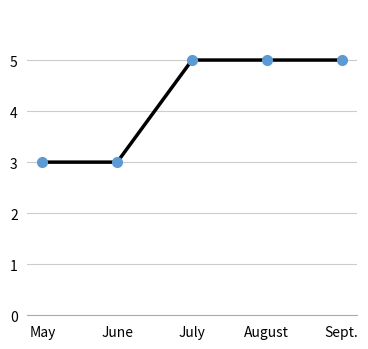

Read the value at July.

5